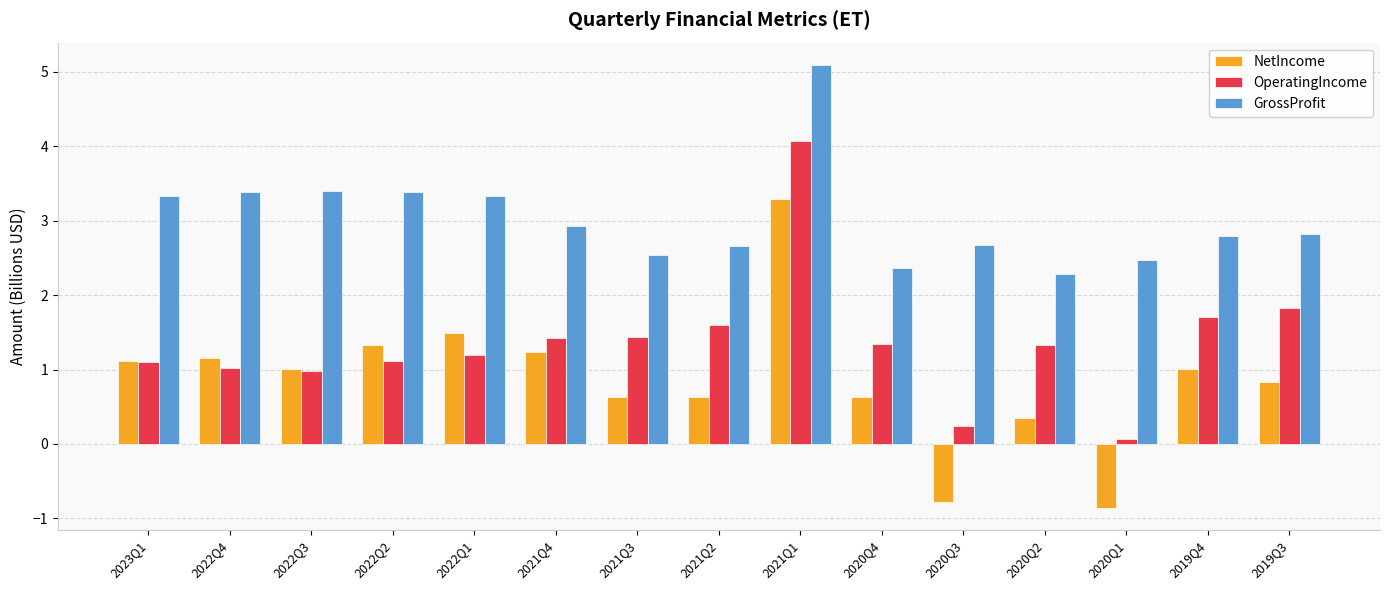

Reading left to right, list all the values displayed in this chart.

NetIncome: 2023Q1=1.1	2022Q4=1.2	2022Q3=1.0	2022Q2=1.3	2022Q1=1.5	2021Q4=1.2	2021Q3=0.6	2021Q2=0.6	2021Q1=3.3	2020Q4=0.6	2020Q3=-0.8	2020Q2=0.4	2020Q1=-0.9	2019Q4=1.0	2019Q3=0.8
OperatingIncome: 2023Q1=1.1	2022Q4=1.0	2022Q3=1.0	2022Q2=1.1	2022Q1=1.2	2021Q4=1.4	2021Q3=1.4	2021Q2=1.6	2021Q1=4.1	2020Q4=1.3	2020Q3=0.2	2020Q2=1.3	2020Q1=0.1	2019Q4=1.7	2019Q3=1.8
GrossProfit: 2023Q1=3.3	2022Q4=3.4	2022Q3=3.4	2022Q2=3.4	2022Q1=3.3	2021Q4=2.9	2021Q3=2.5	2021Q2=2.7	2021Q1=5.1	2020Q4=2.4	2020Q3=2.7	2020Q2=2.3	2020Q1=2.5	2019Q4=2.8	2019Q3=2.8